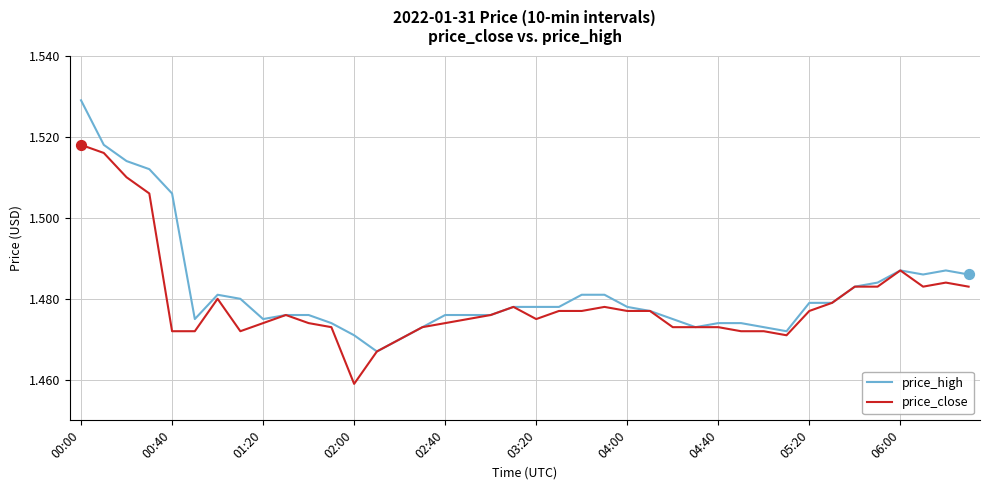

What are all the series names shown in the legend?

price_high, price_close